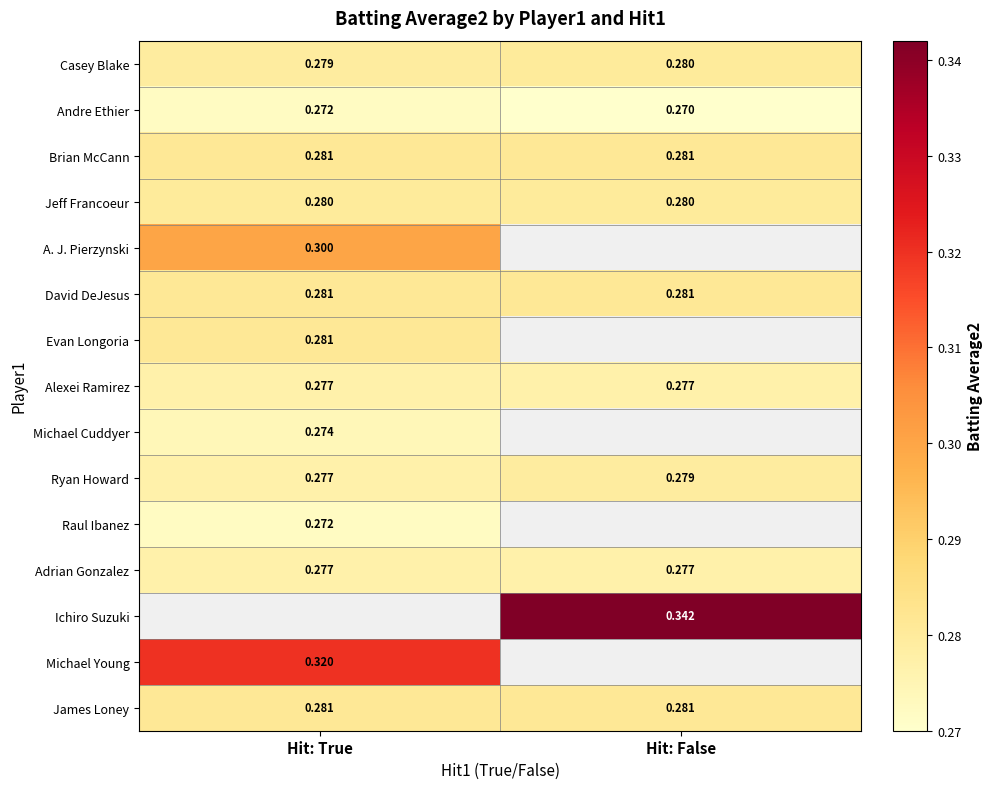

Between Hit: True and Hit: False, which is larger?

Hit: False